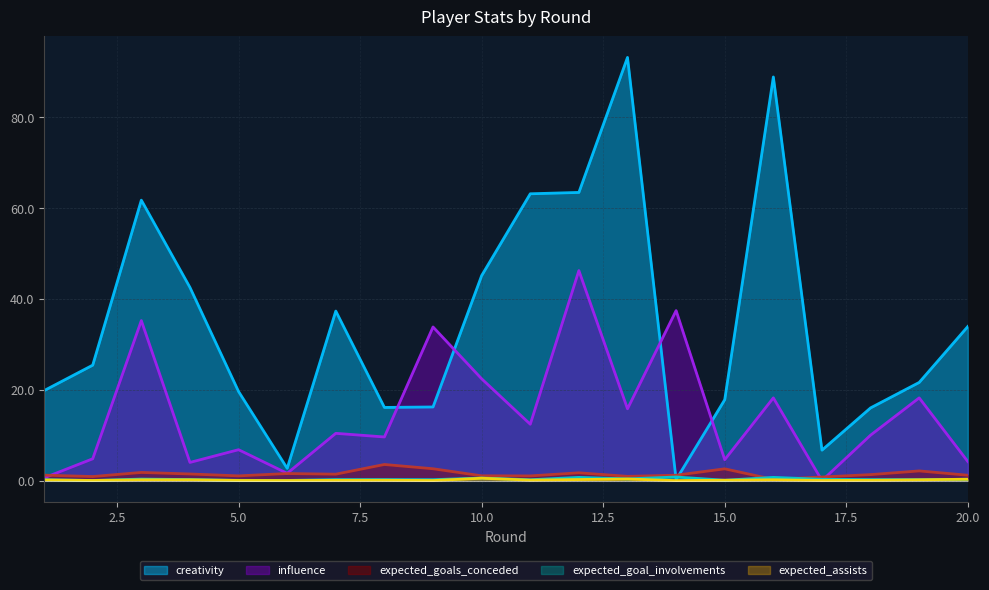

Which series changed the most between 2 and 20?

creativity